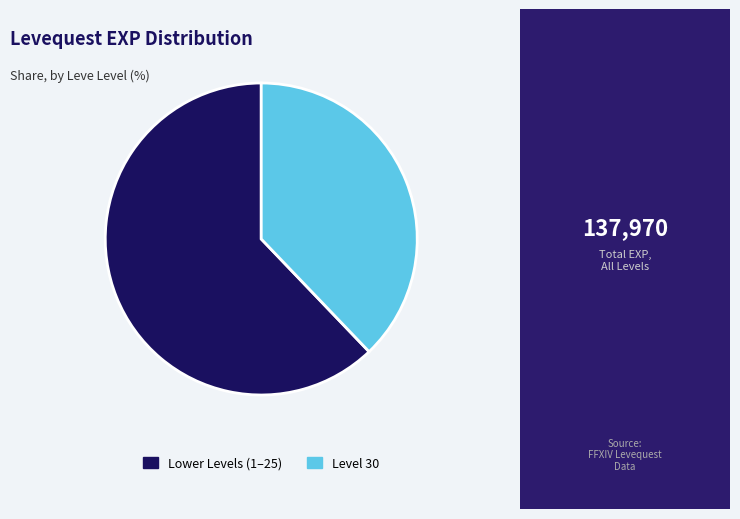

Is there a majority slice in this chart?

Yes